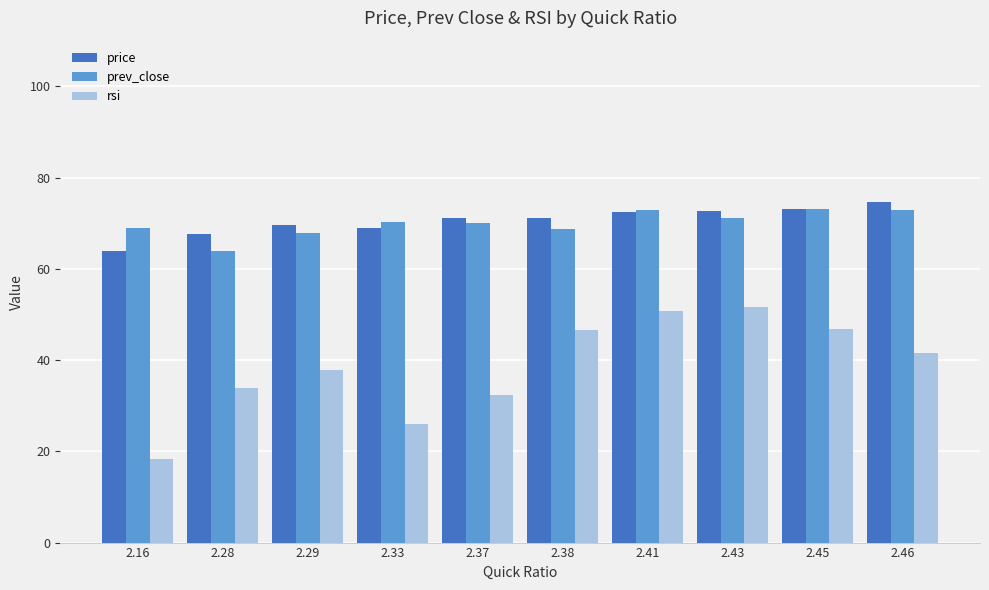

What is the difference between the prev_close values at 2.38 and 2.43?

2.5